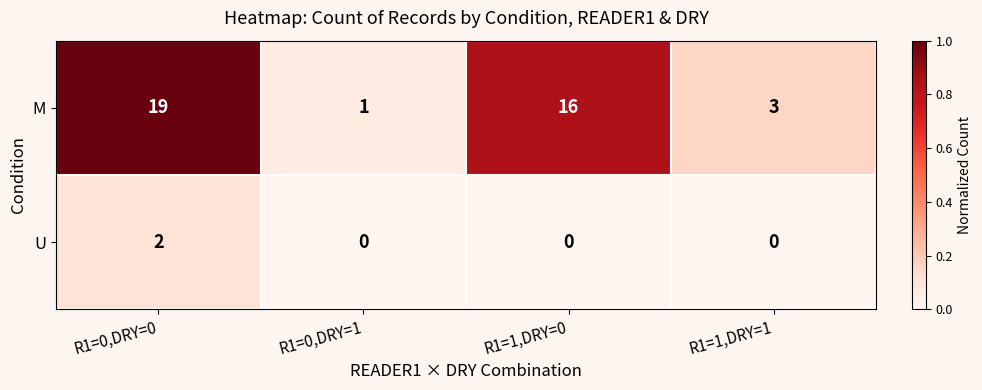

Is it true that M equals 11 at R1=0,DRY=0?

False